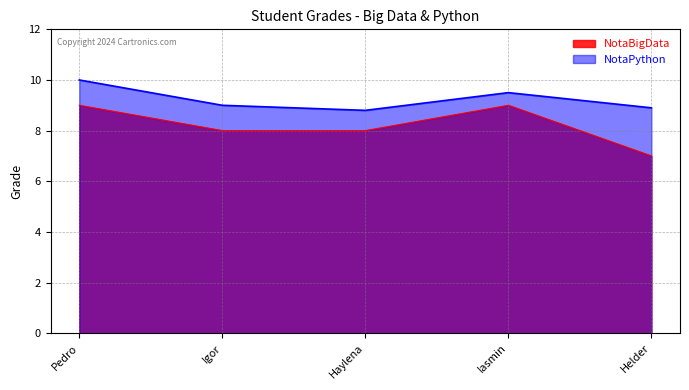

What is the label of the 5th point from the right?

Pedro